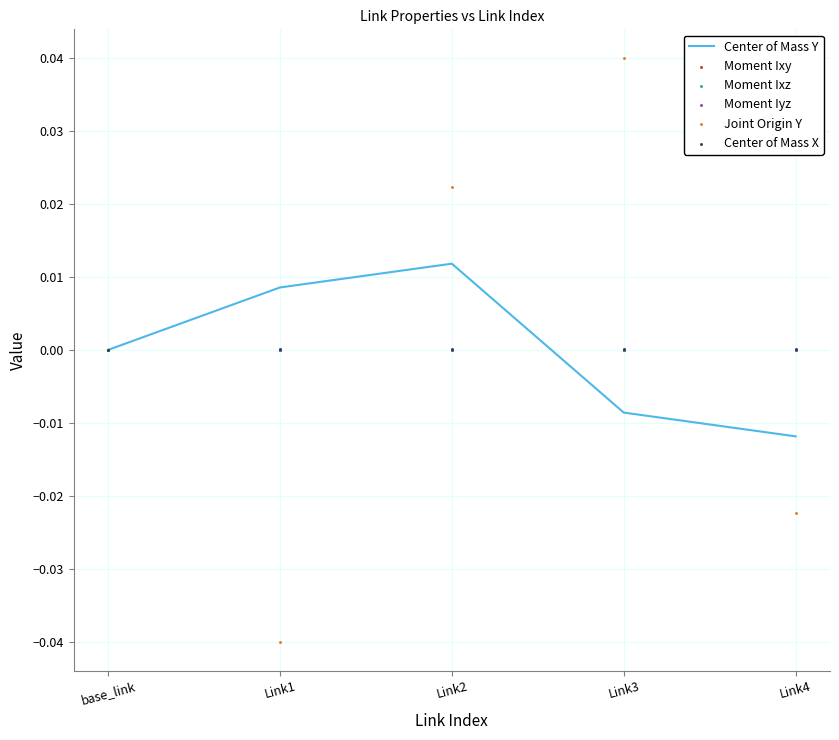

Is the value of Moment Ixy at Link3 greater than the value of Center of Mass Y at base_link?

No